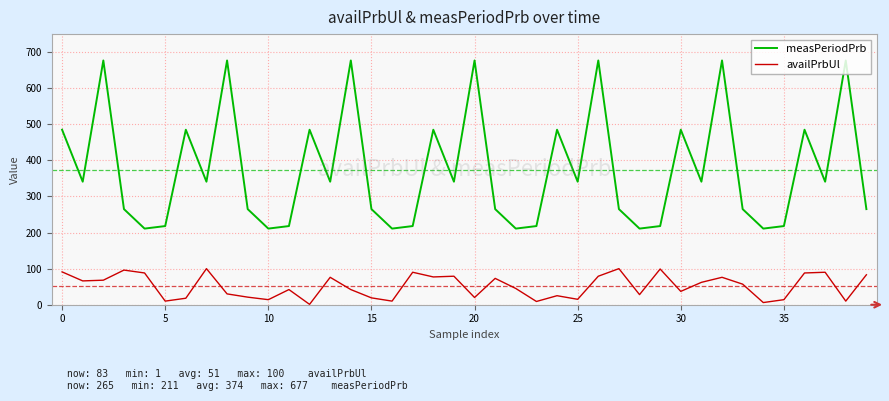

True or false: availPrbUl and measPeriodPrb intersect in this chart.

False